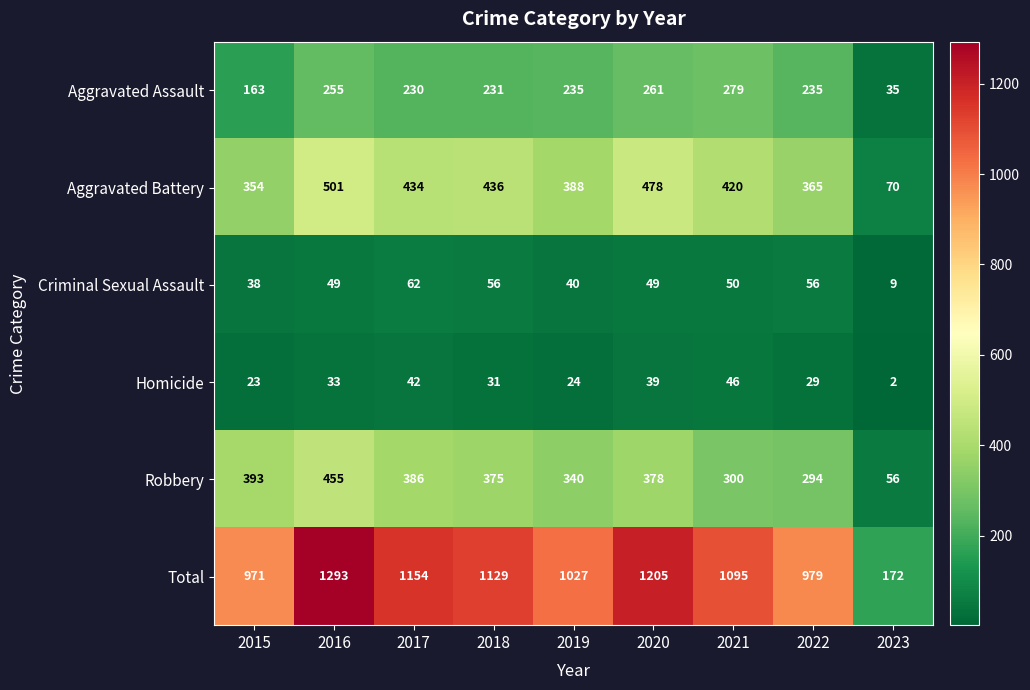

At which label does Homicide reach its peak?

2021